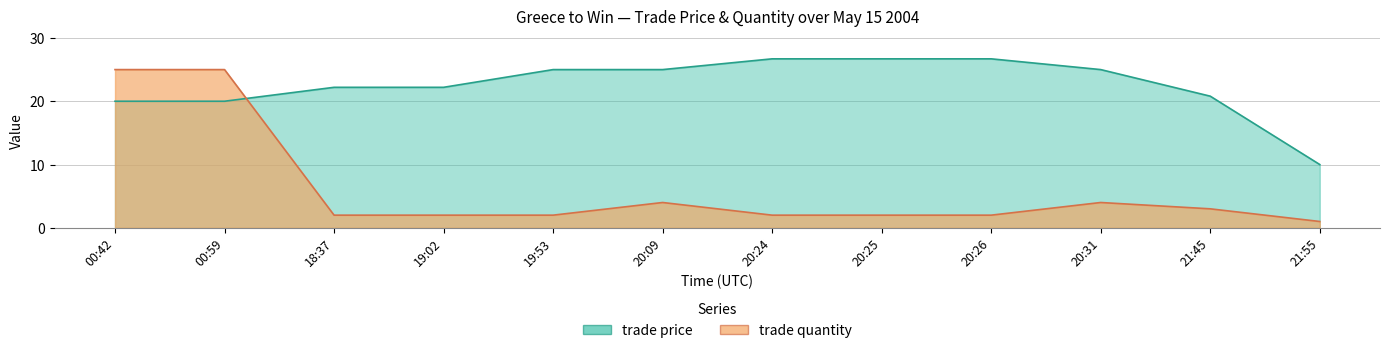

What are all the series names shown in the legend?

trade price, trade quantity